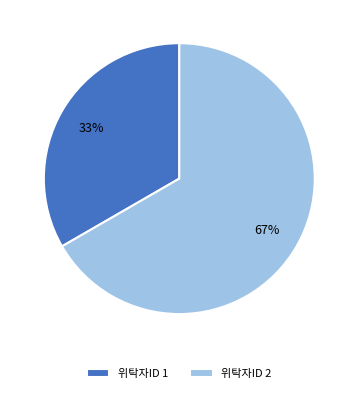

Which category has the smallest portion of the pie?

위탁자ID 1